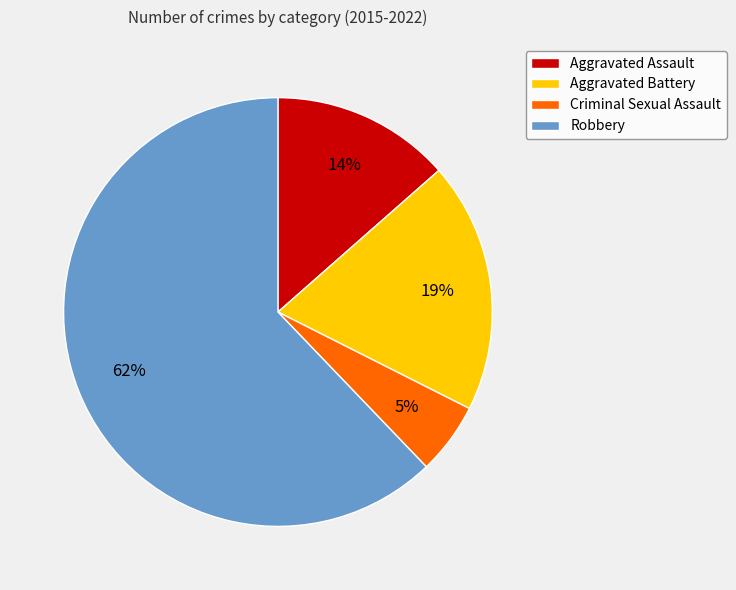

Rank the categories by value from highest to lowest.

Robbery, Aggravated Battery, Aggravated Assault, Criminal Sexual Assault